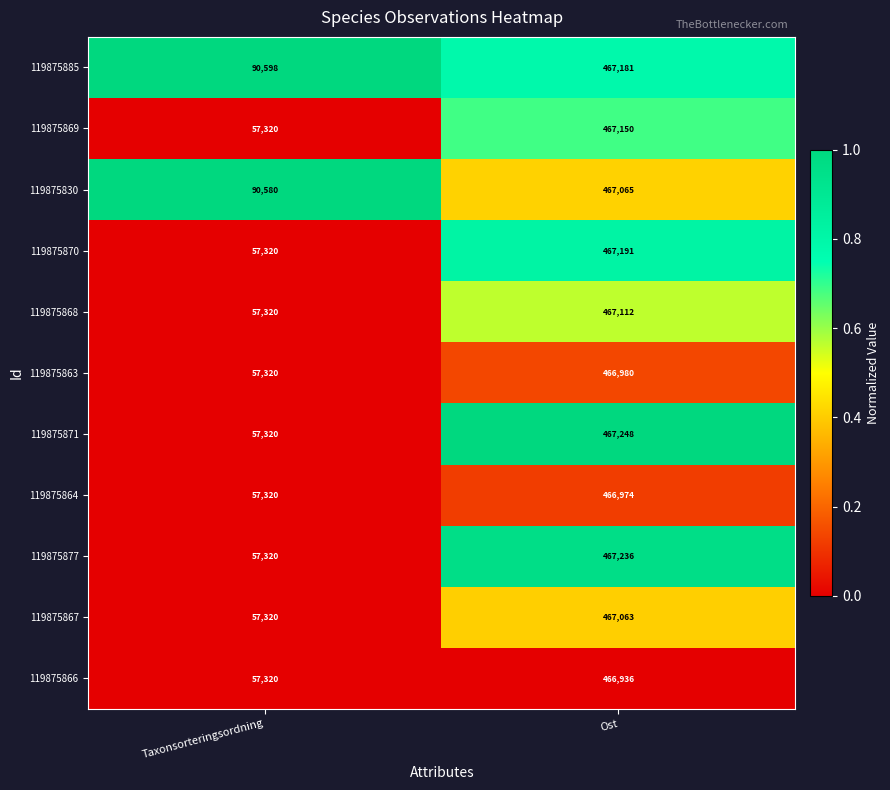

Which series changed the most between Taxonsorteringsordning and Ost?

119875871